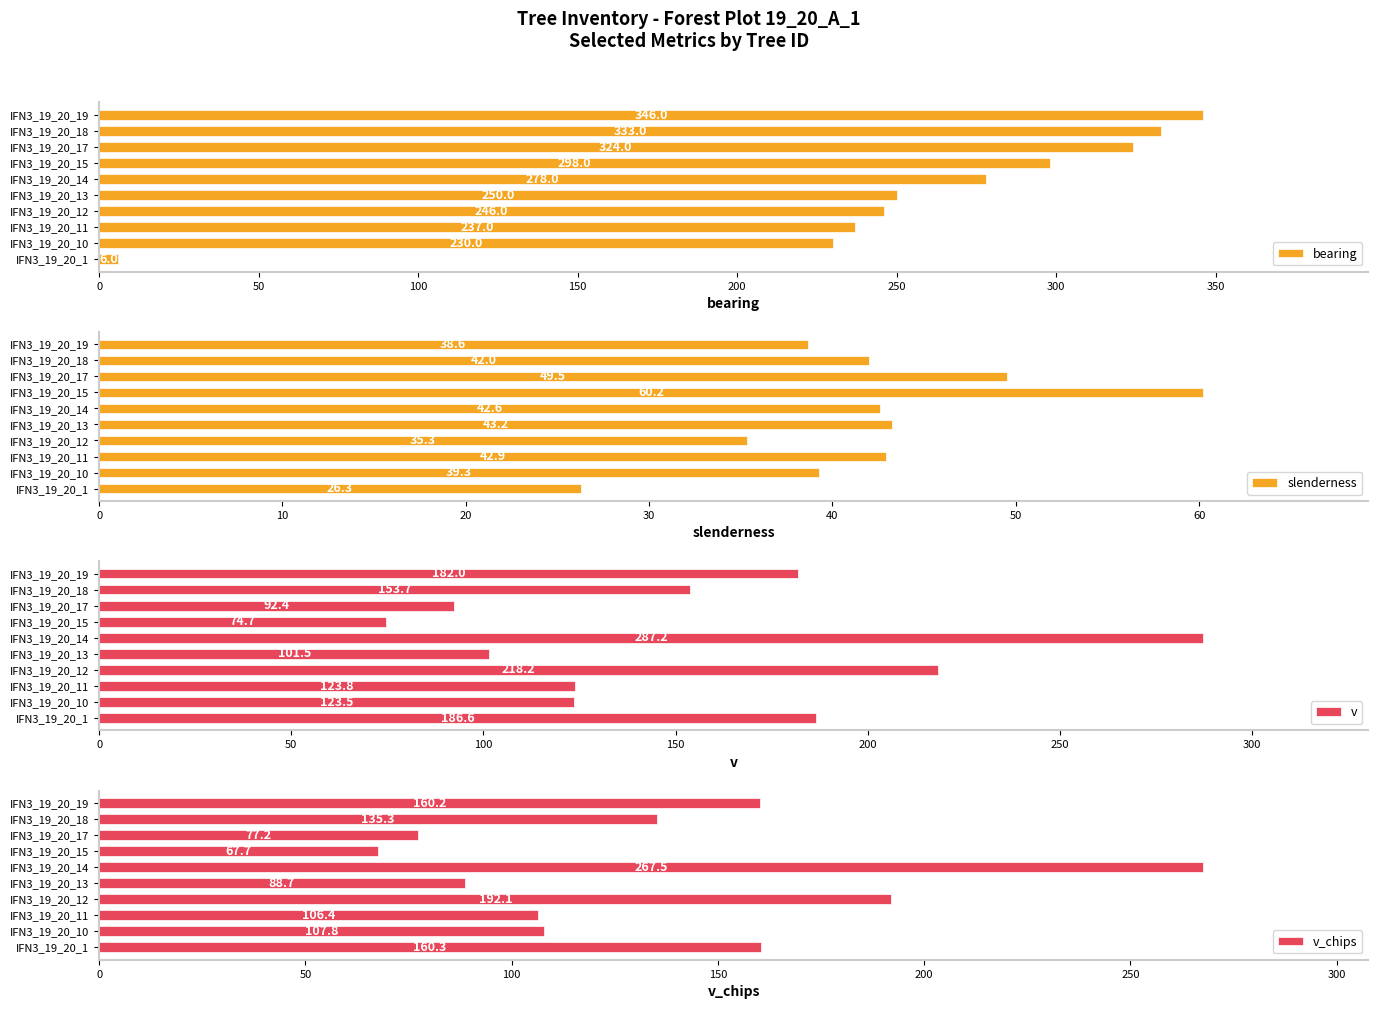

How many data points in slenderness are less than 42?

5